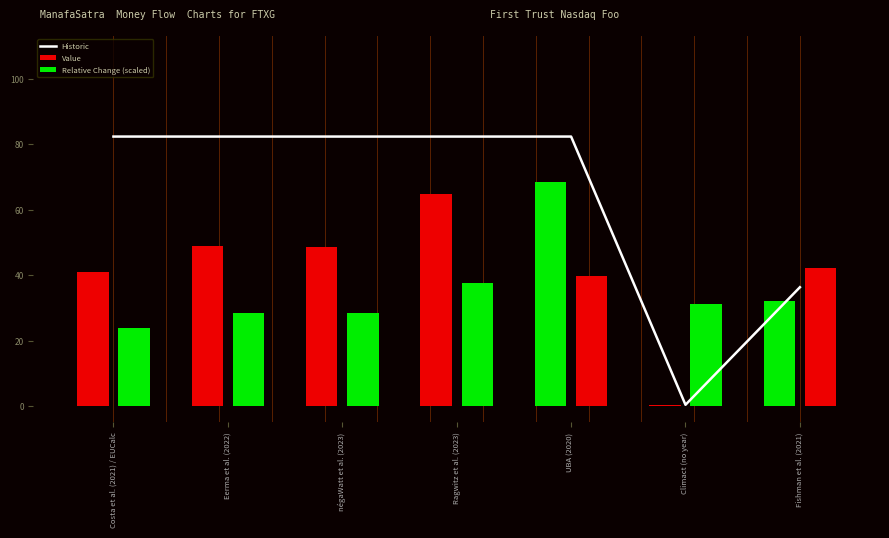

What is the sum of all Relative Change (scaled) values?

231.9